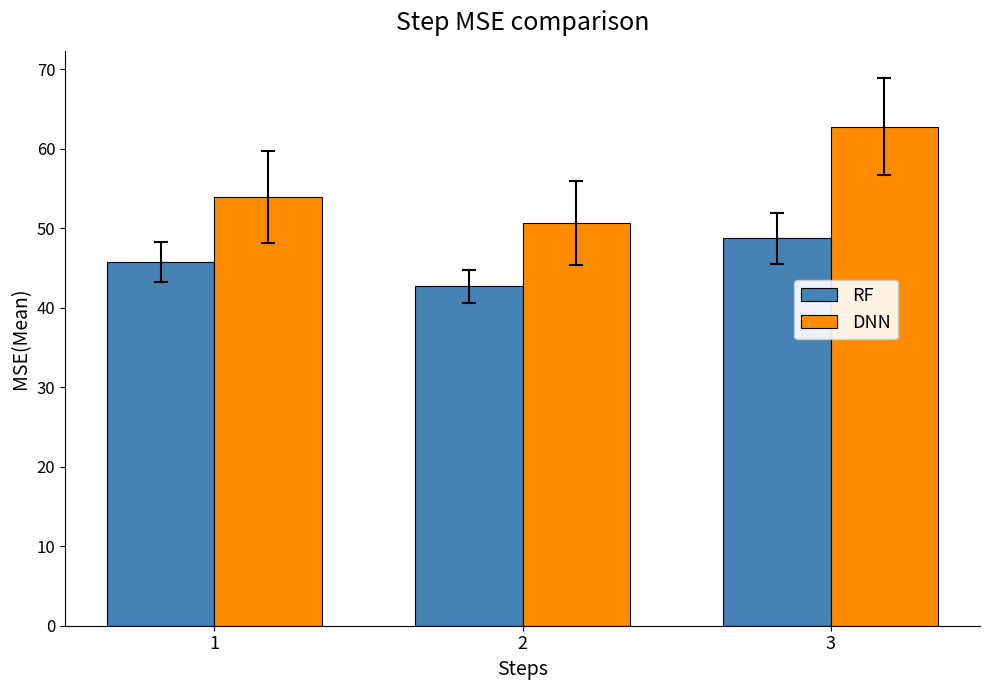

Which category has the lowest value in the DNN series?

2